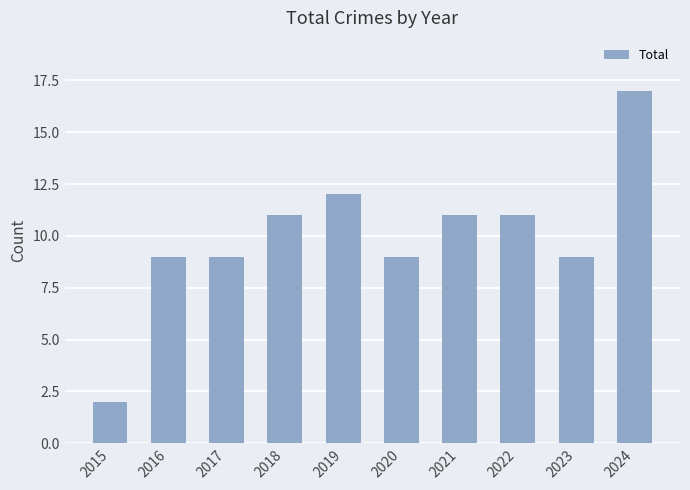

The value at 2024 is 29. True or false?

False